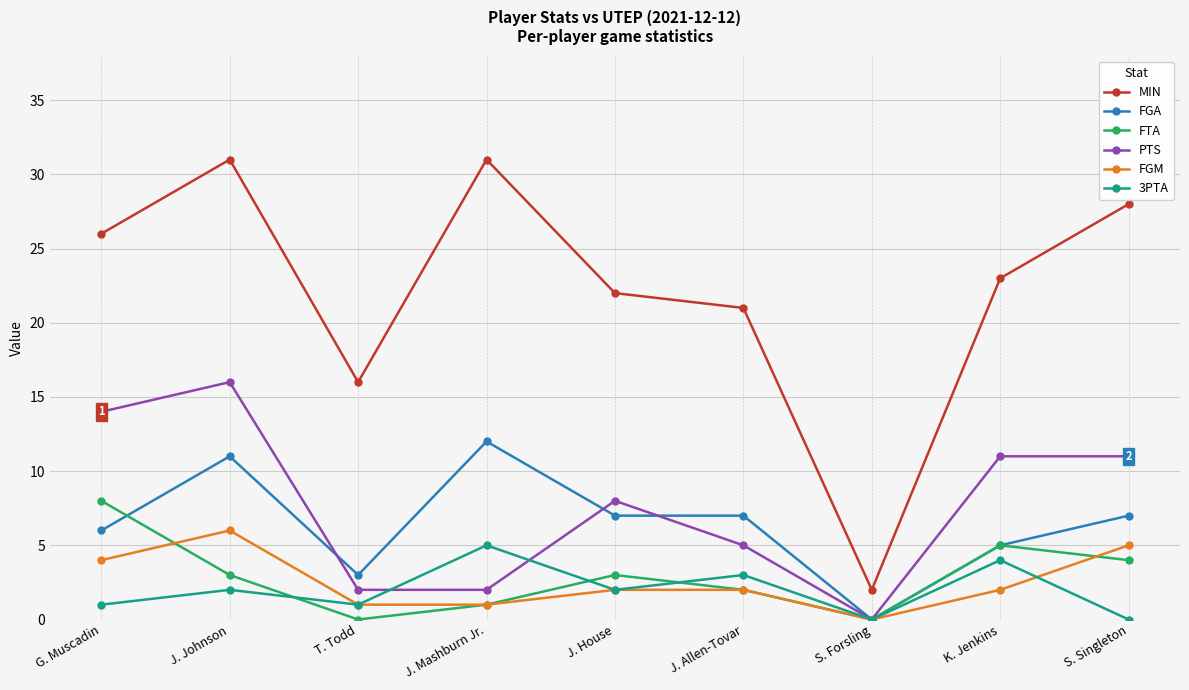

What is the label of the 8th point from the right?

J. Johnson